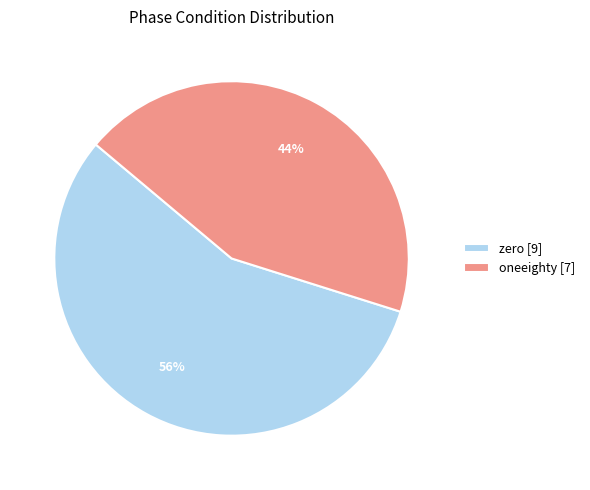

How many segments does this pie chart have?

2